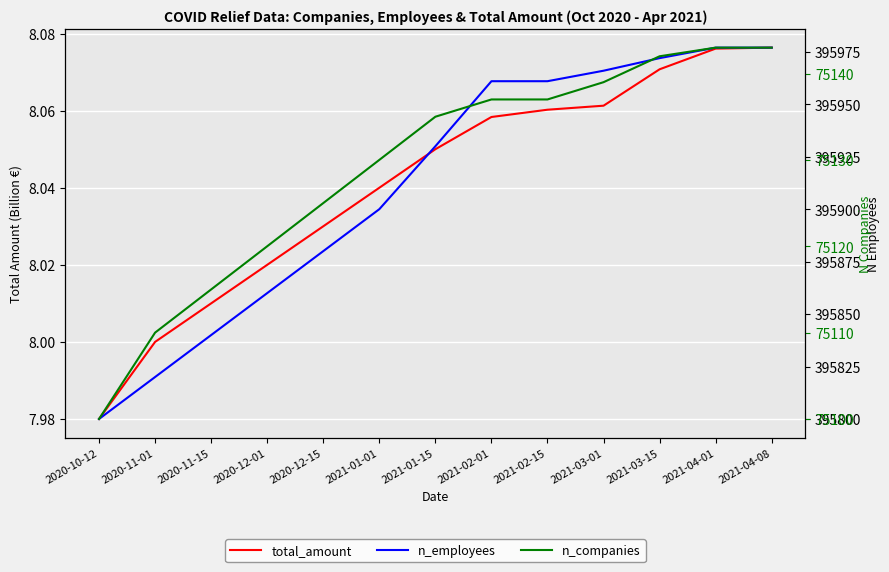

What is the sum of all n_employees values?

5146844.0